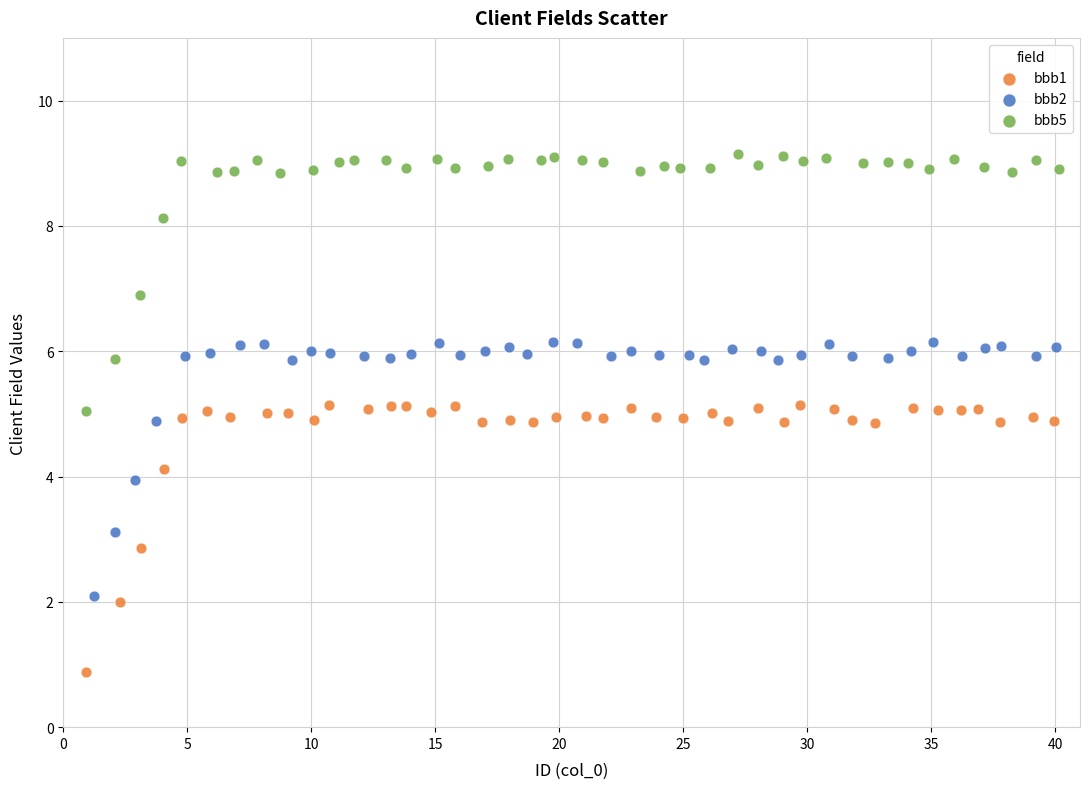

Which series has the widest spread of Y values?

bbb1